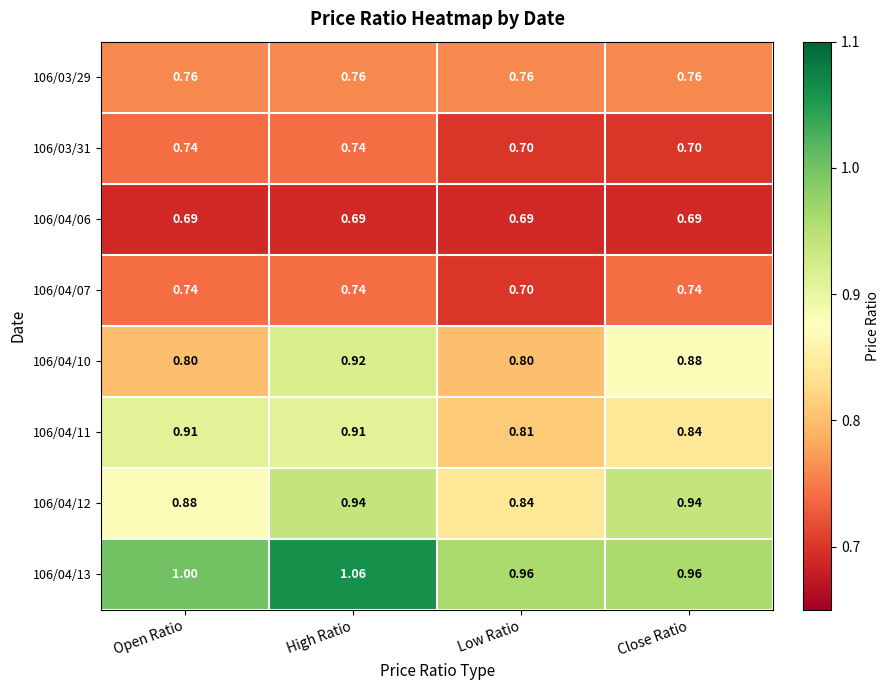

Where is 106/04/07 nearest to the value 0?

Low Ratio